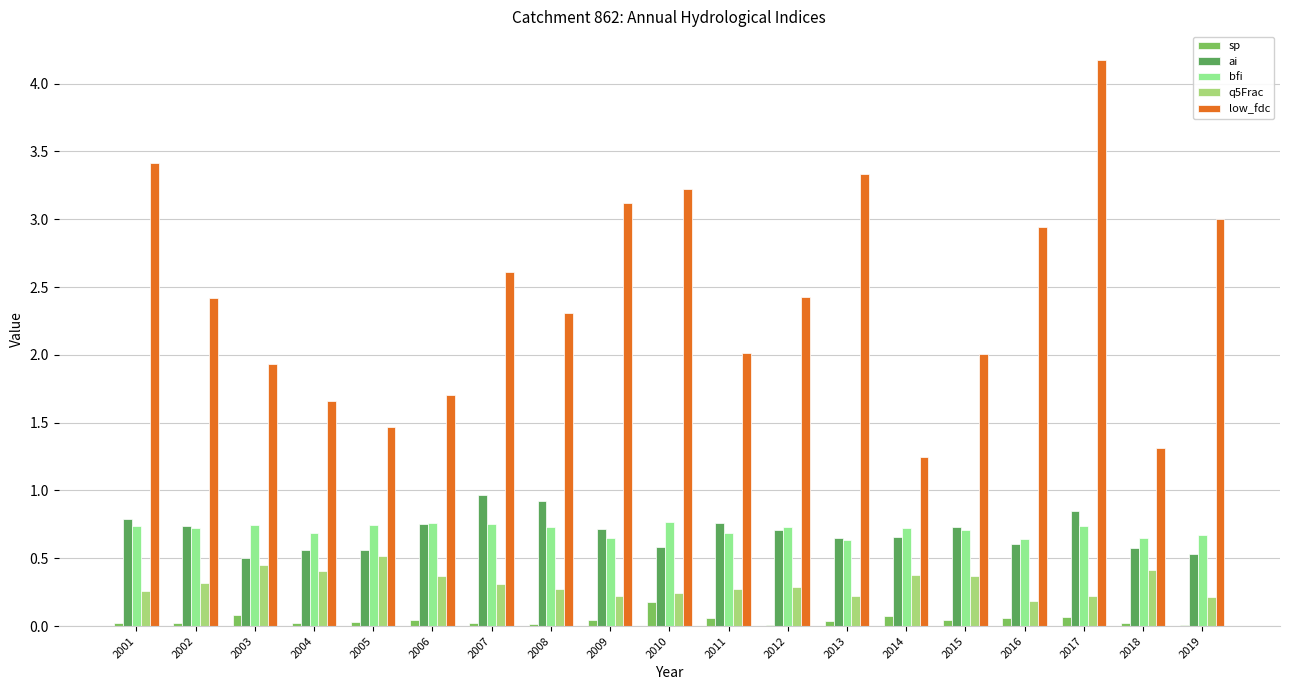

True or false: low_fdc has a value of 1.9 at 2003.

True